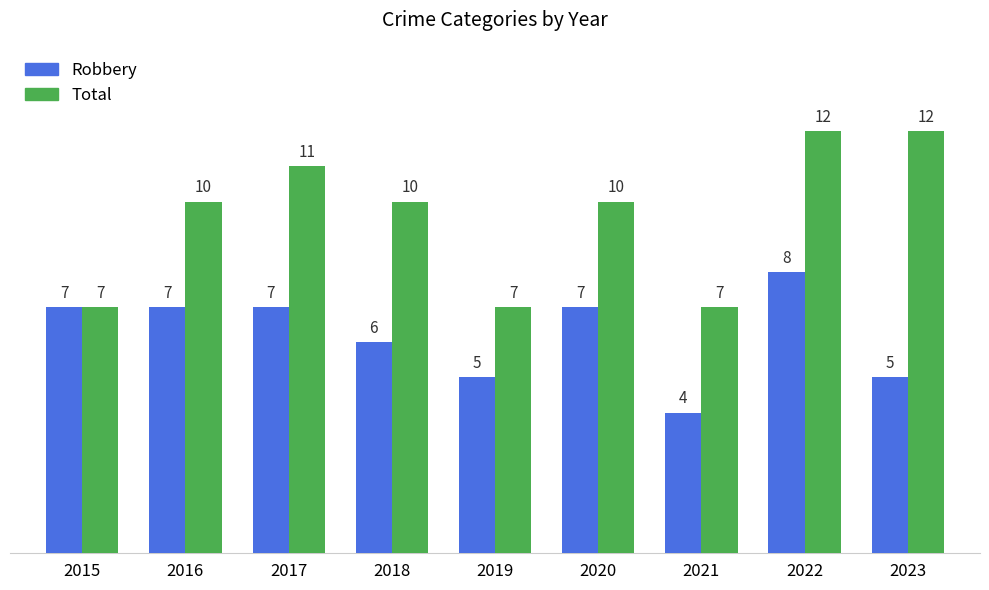

The Total series shows 10 at 2016. True or false?

True